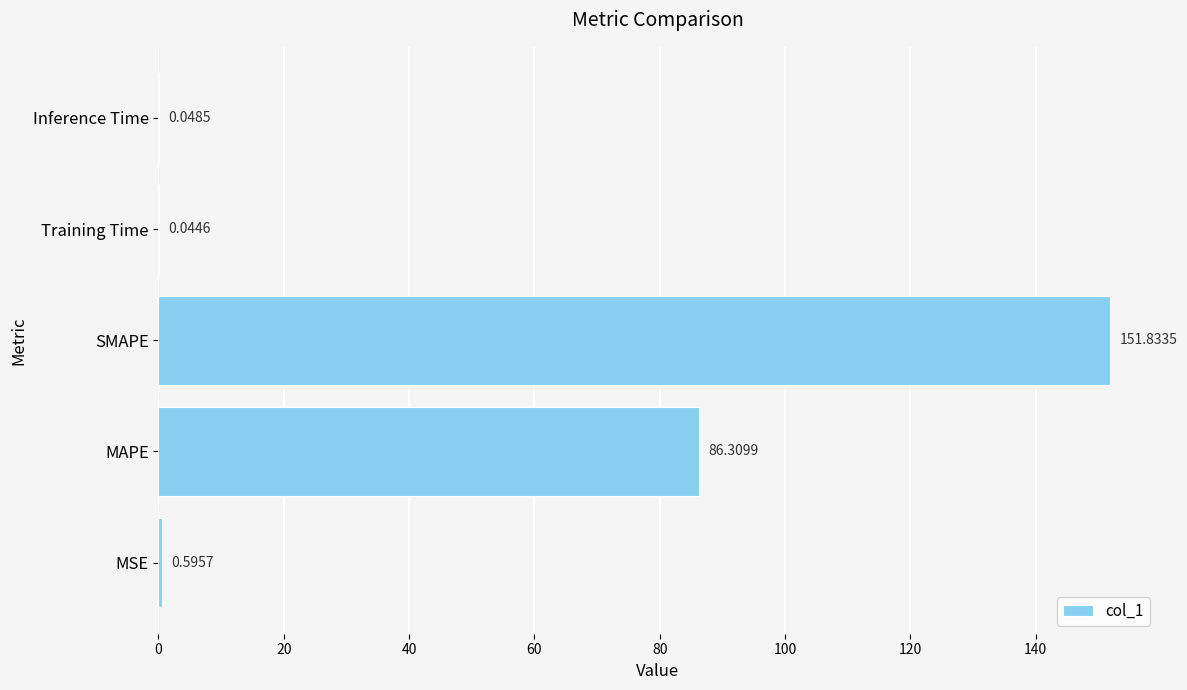

What is the sum of the values at MAPE and Training Time?

86.4